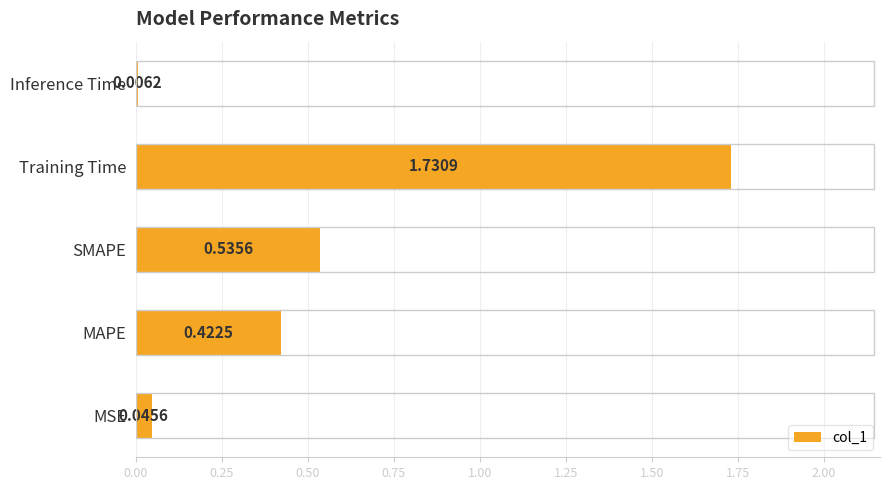

Where is the data nearest to the value 0?

Inference Time